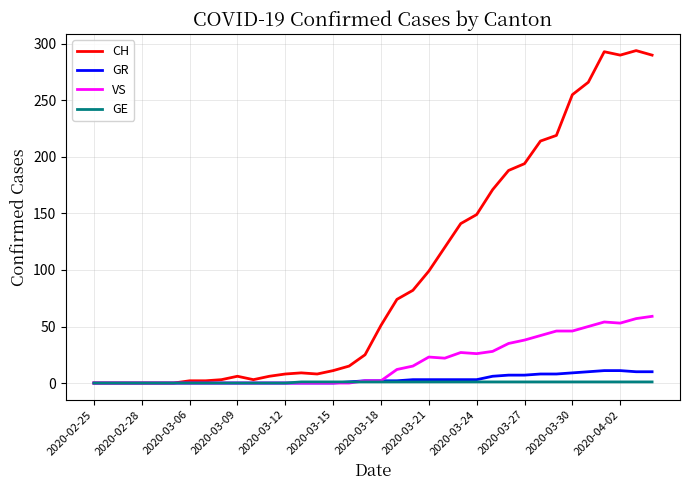

What is the maximum value for CH?

294